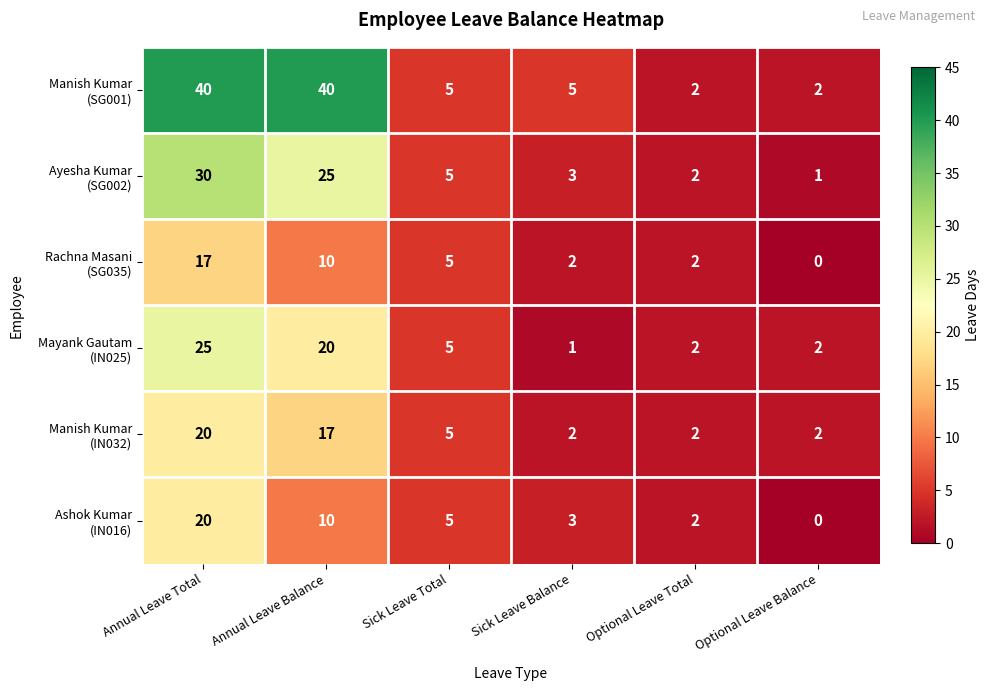

What is the spread (max minus min) of values at Annual Leave Total?

23